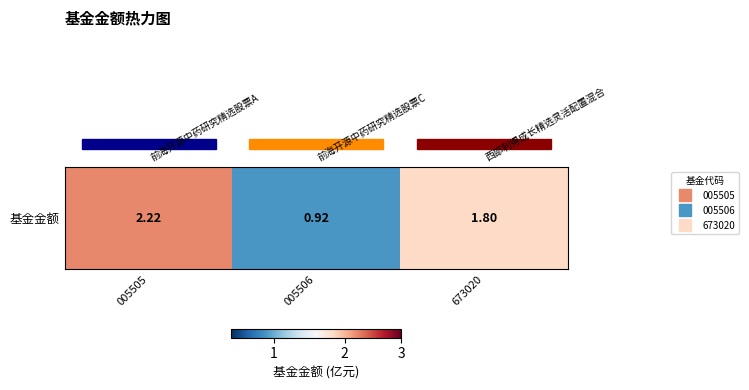

What value does the data have at 005506?

0.9